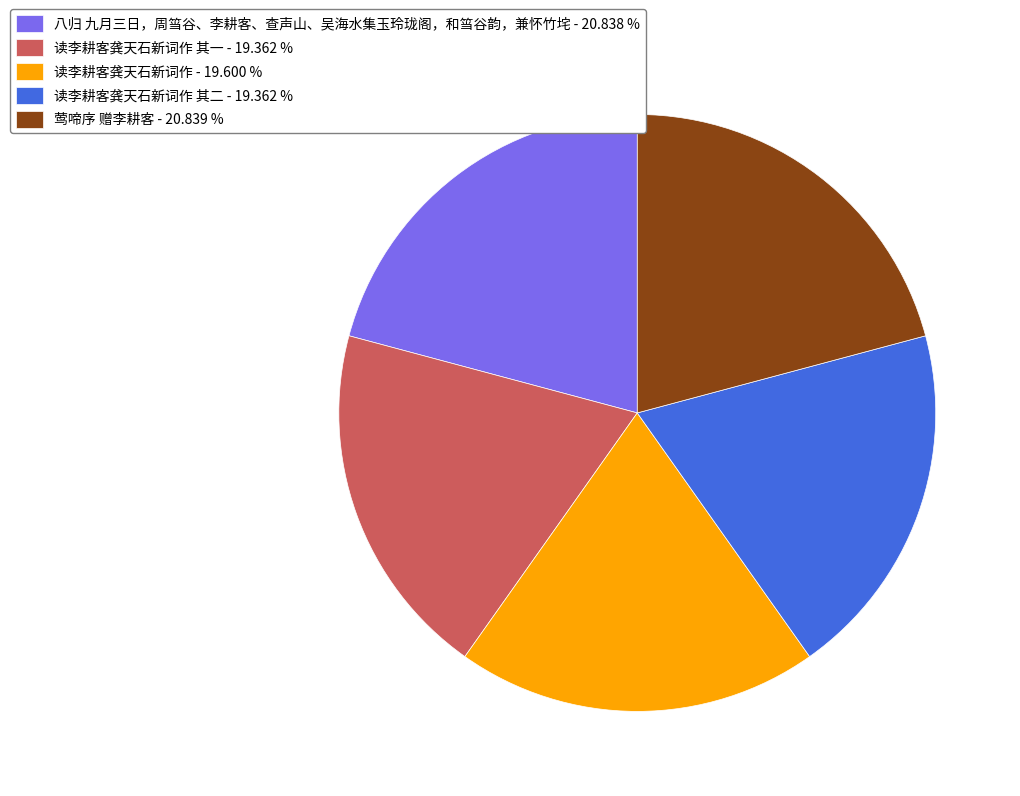

Which has a higher value, 八归 九月三日，周筜谷、李耕客、查声山、吴海水集玉玲珑阁，和筜谷韵，兼怀竹垞 - 20.838 % or 读李耕客龚天石新词作 其一 - 19.362 %?

八归 九月三日，周筜谷、李耕客、查声山、吴海水集玉玲珑阁，和筜谷韵，兼怀竹垞 - 20.838 %